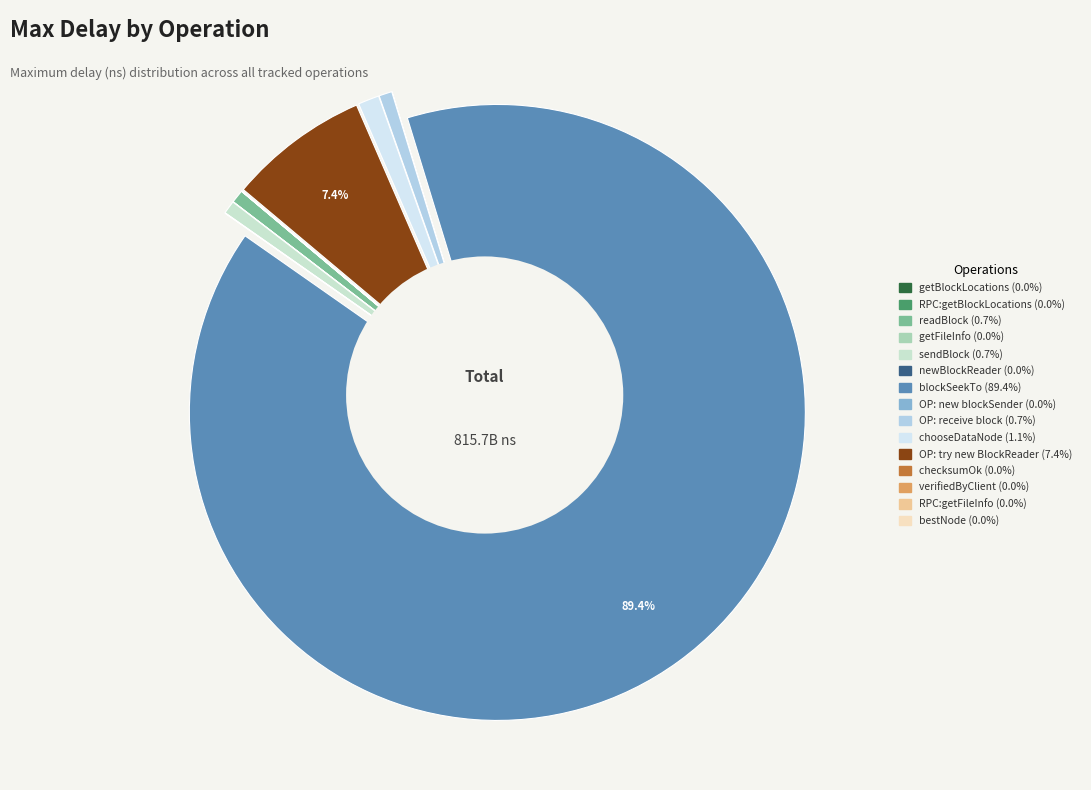

Rank the categories by value from lowest to highest.

bestNode, checksumOk, getBlockLocations, getFileInfo, verifiedByClient, OP: new blockSender, RPC:getFileInfo, RPC:getBlockLocations, newBlockReader, OP: receive block, sendBlock, readBlock, chooseDataNode, OP: try new BlockReader, blockSeekTo